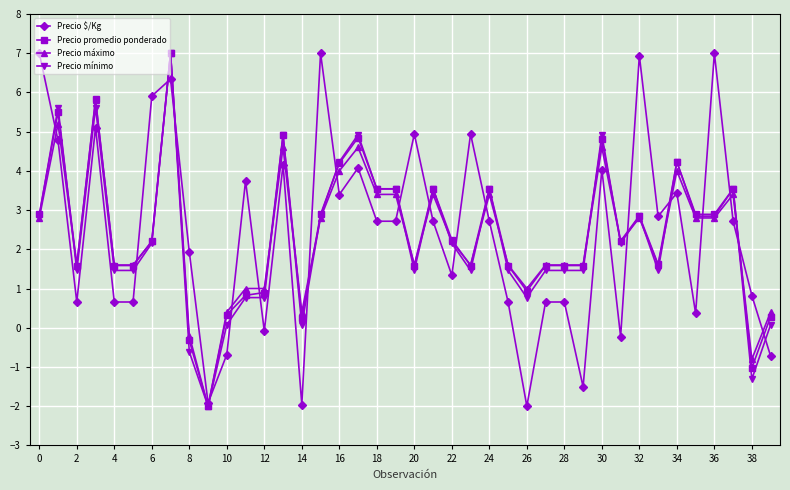

What is the value of the Precio $/Kg point at the 8th from the left?

6.3